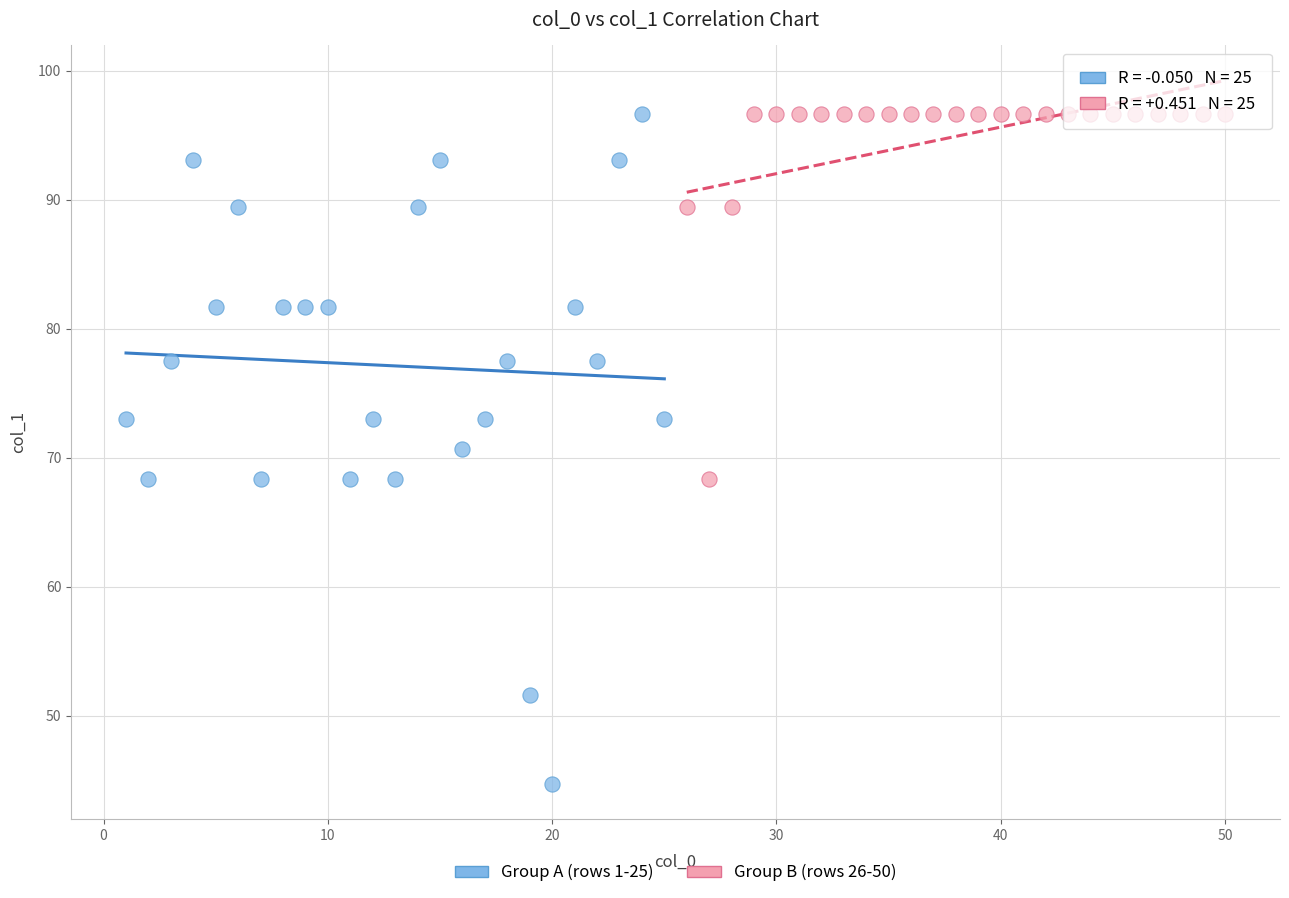

Which series has the largest Y range (max minus min)?

Group A (rows 1-25)